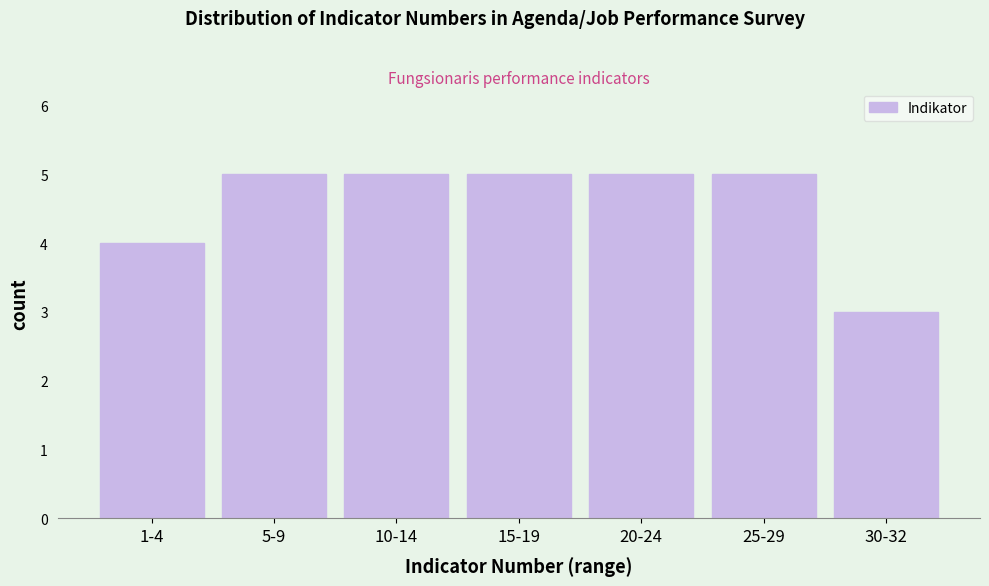

Reading right to left, list all the values displayed in this chart.

30-32=3	25-29=5	20-24=5	15-19=5	10-14=5	5-9=5	1-4=4